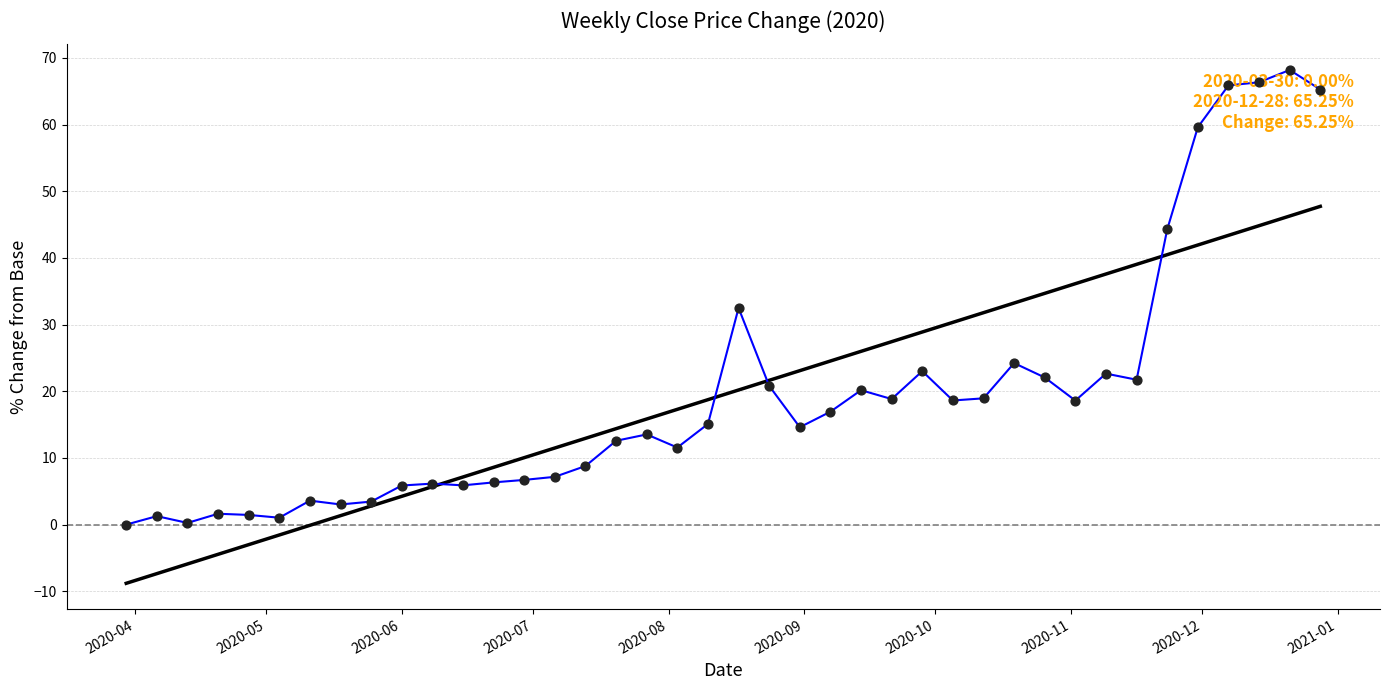

What is the greatest value displayed?

68.2